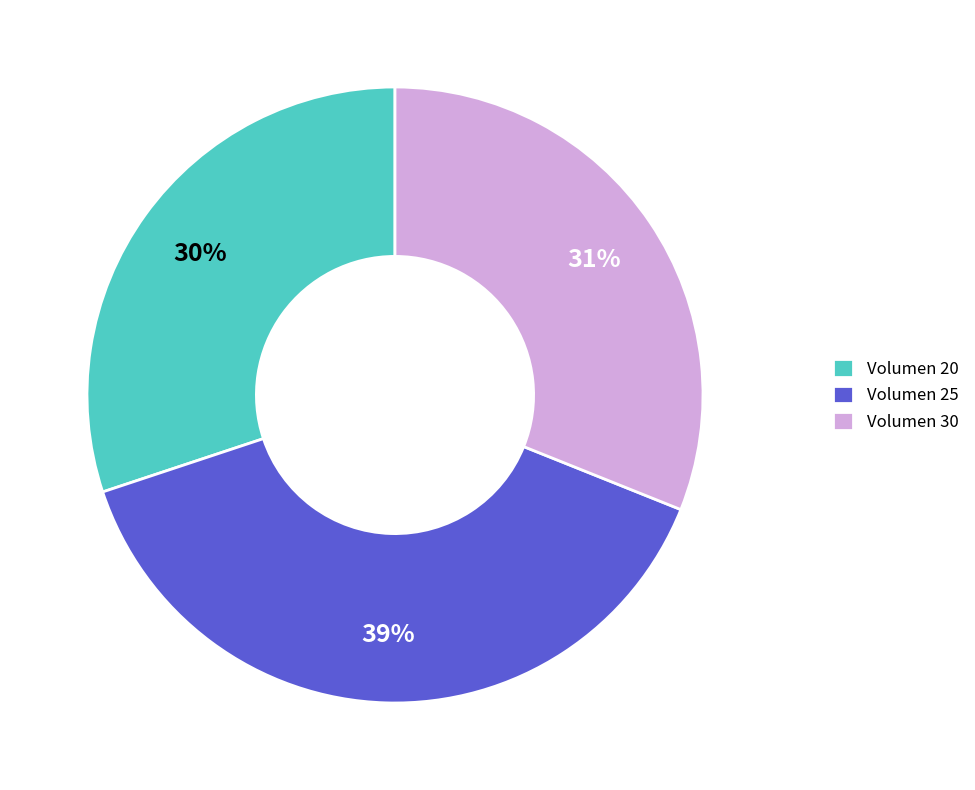

Is there a majority slice in this chart?

No